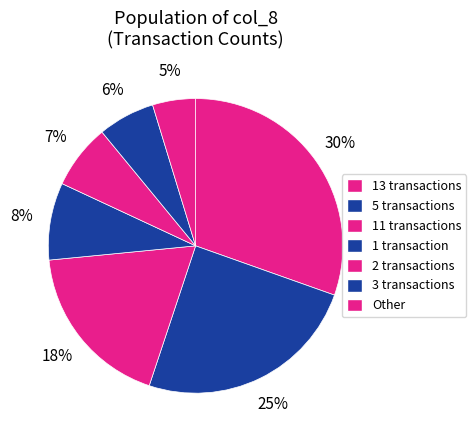

How many slices are in this pie chart?

7